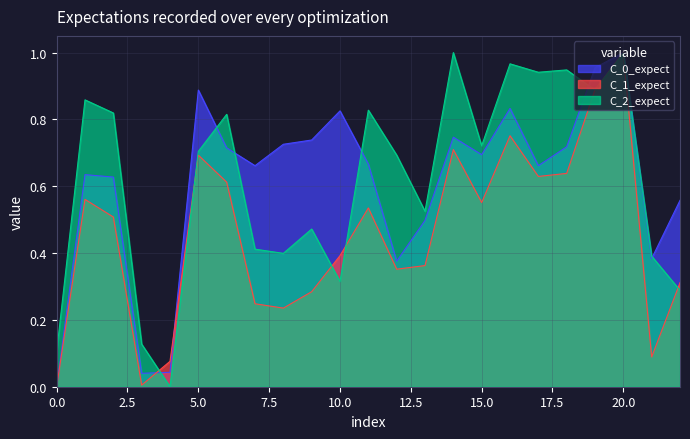

What is the difference between the T_K_calc values at 8 and 0?

0.7